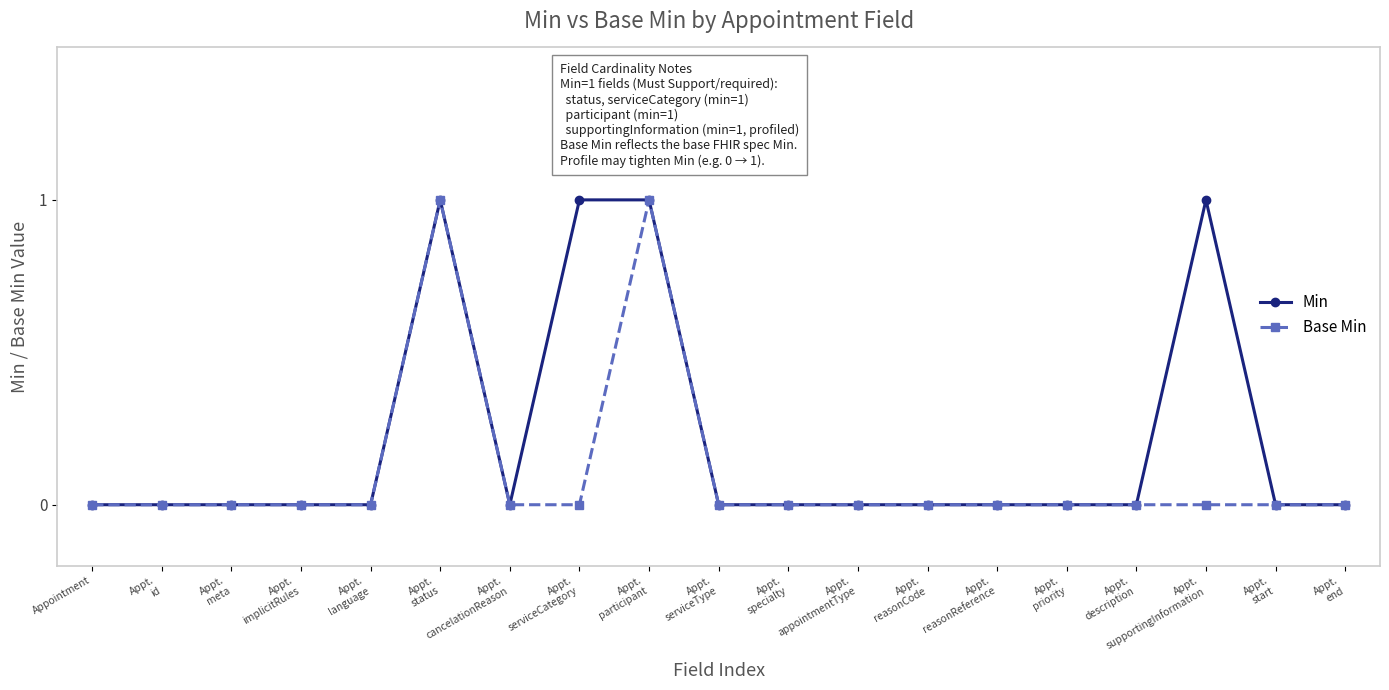

Is this an area chart (filled region under the line)?

No